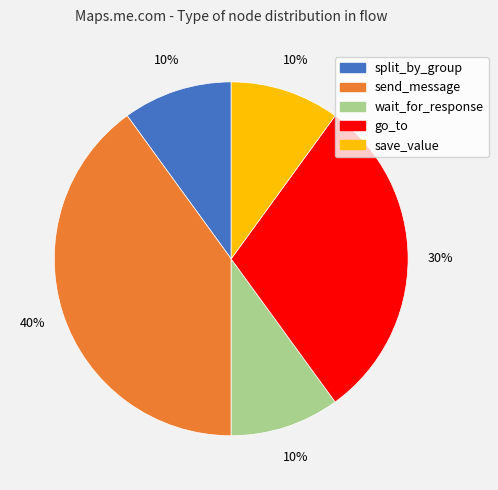

Is it true that send_message is 40% of the pie?

True